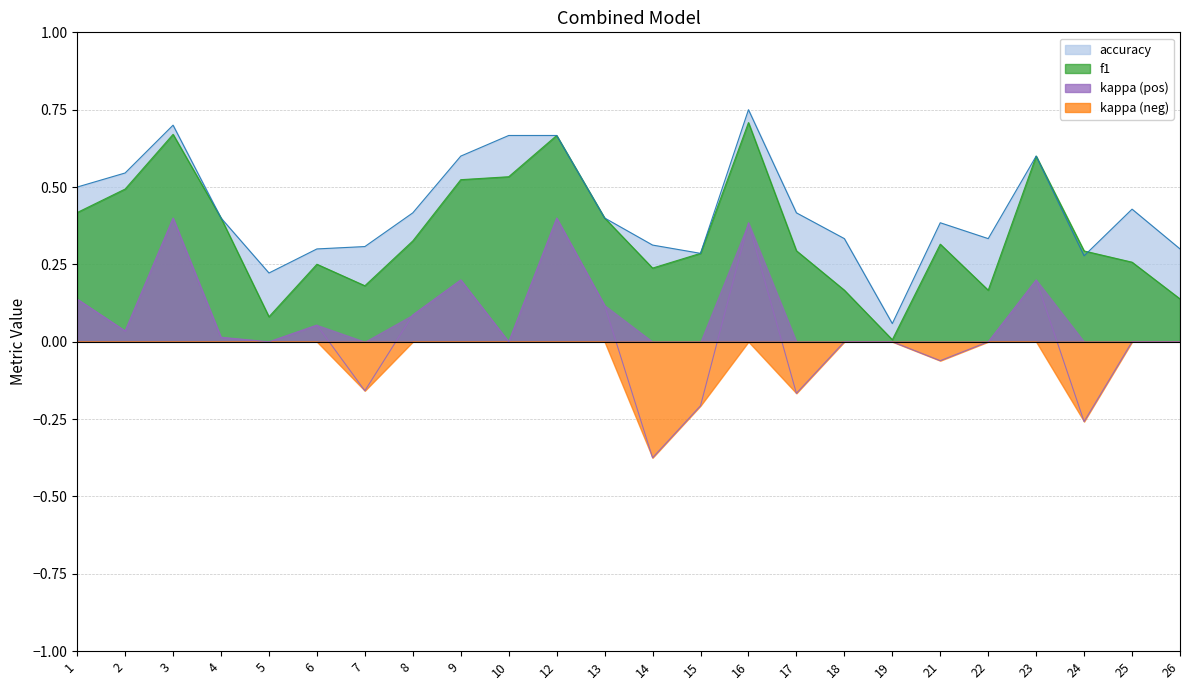

Is the value of accuracy at 26 greater than the value of f1 at 15?

Yes